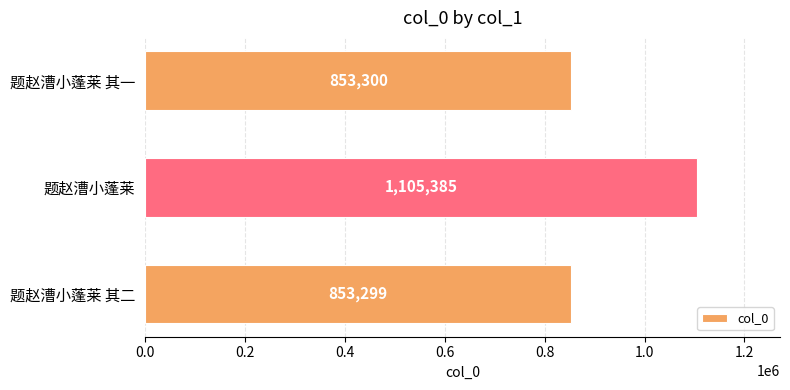

What is the average value?

937328